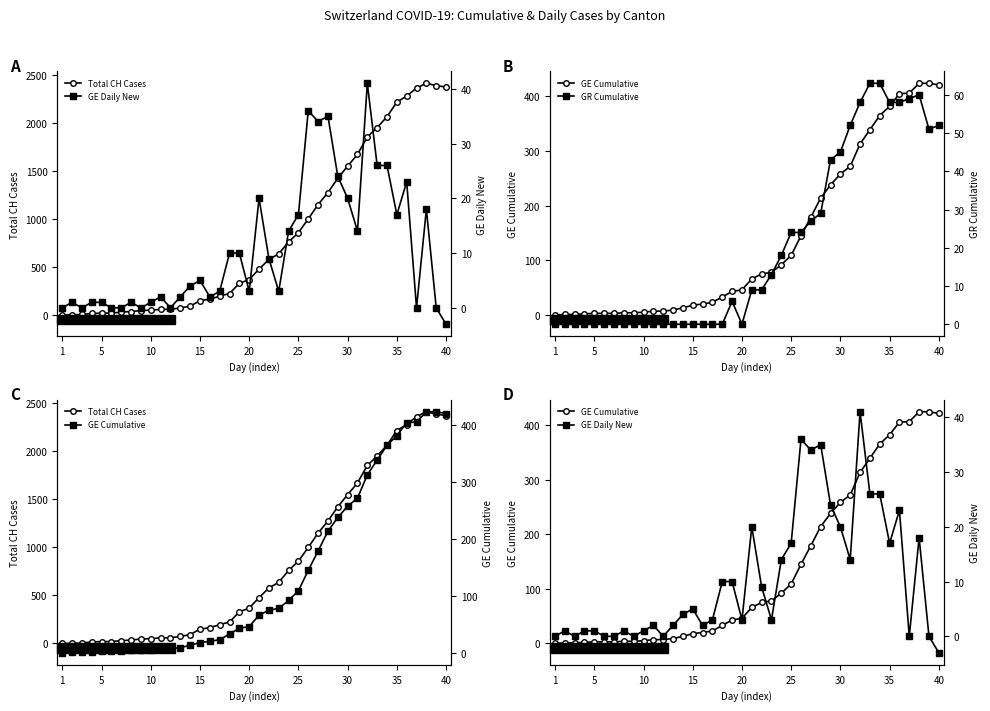

What are all the series names shown in the legend?

Total CH Cases, GE Cumulative, GE Daily New, GR Cumulative